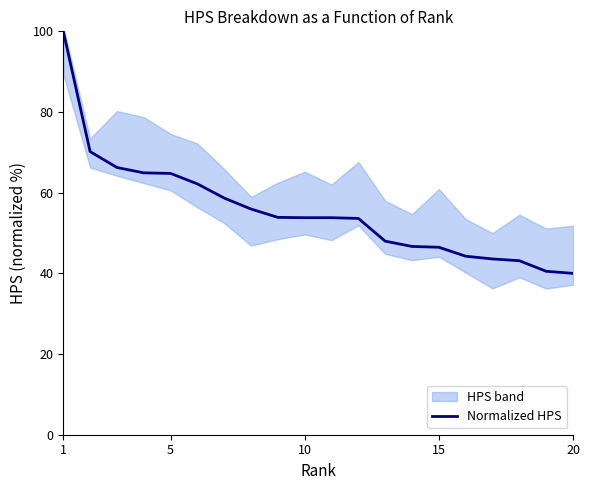

What is the maximum value for Normalized HPS?

100.0